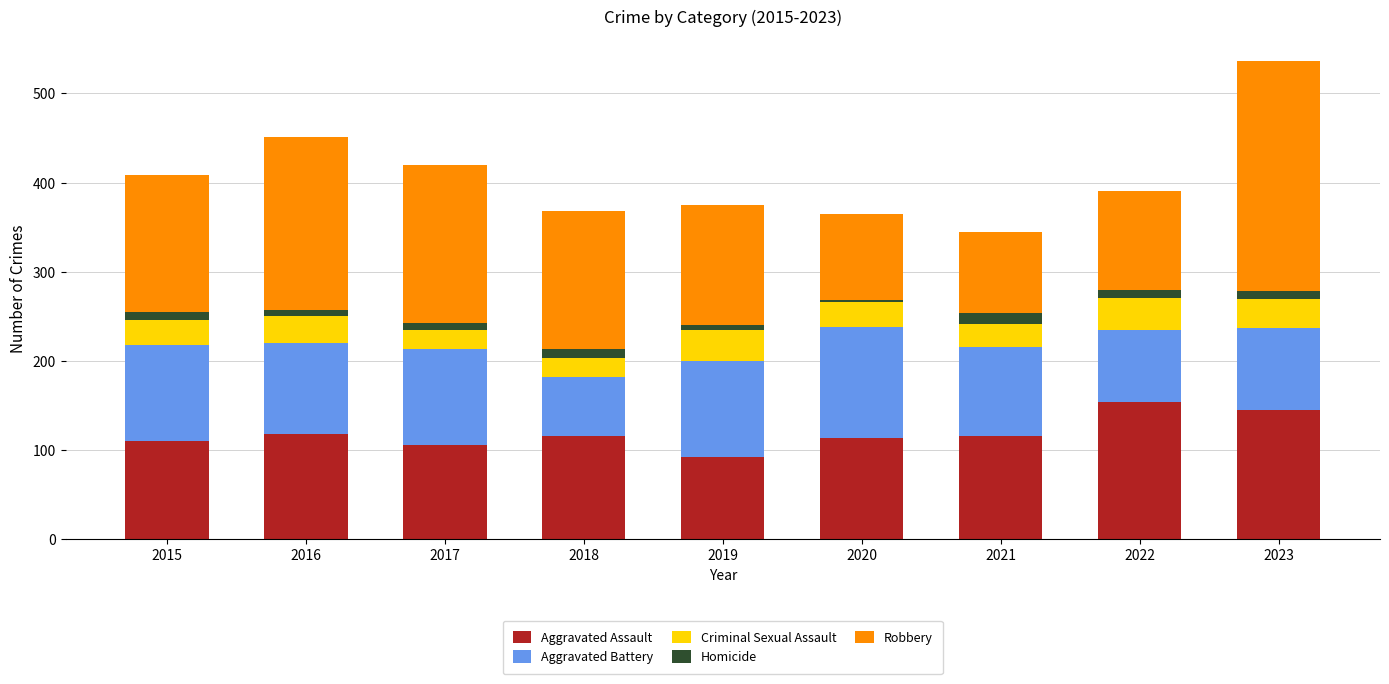

What value does the Aggravated Assault series have at 2021, to the nearest 5?

115